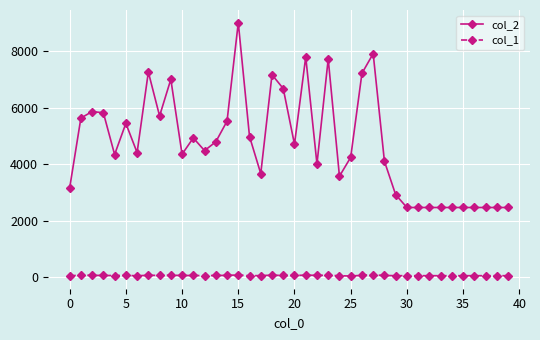

How many lines are shown in the chart?

2